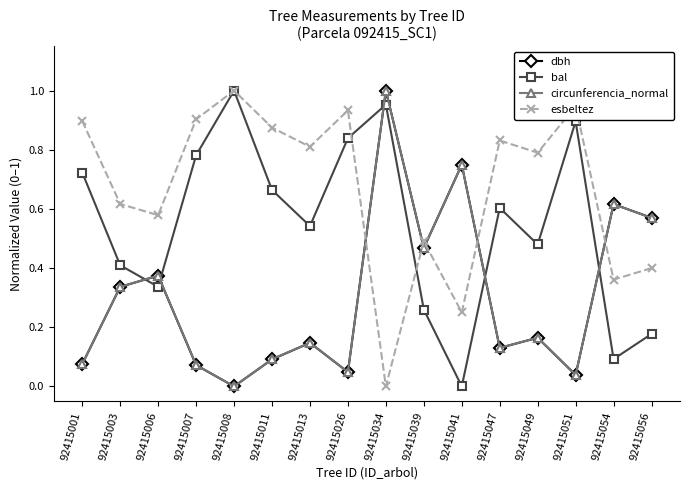

How many distinct data groups are displayed?

4